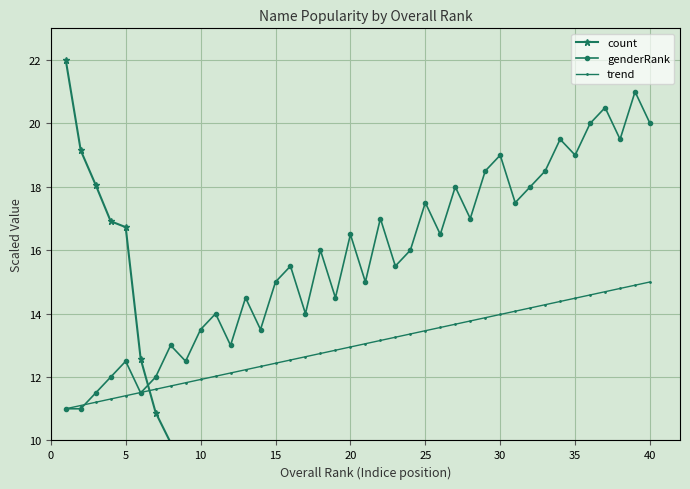

Is it true that genderRank equals 20.0 at 40?

True